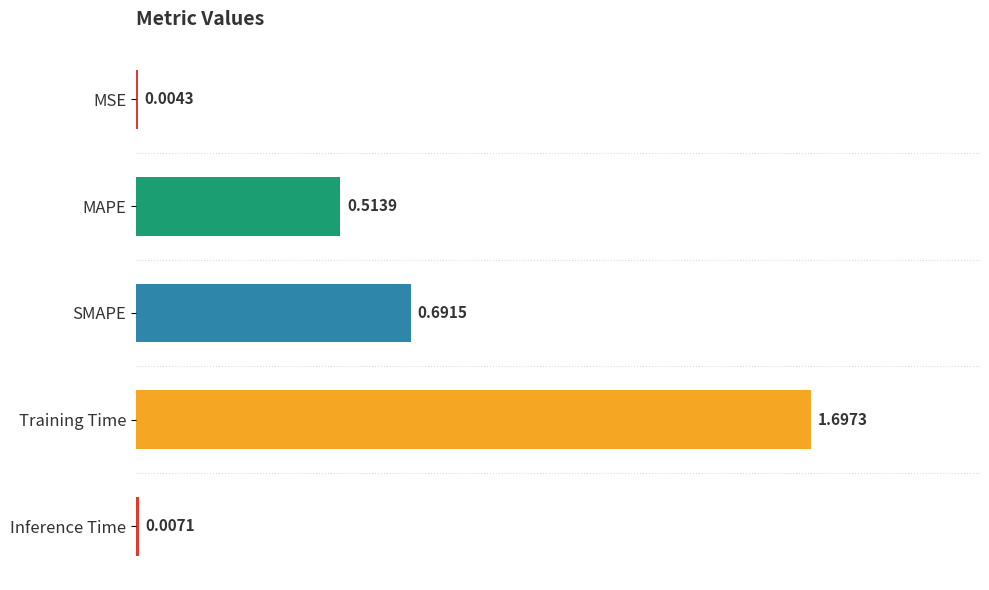

What is the sum of all values?

2.9